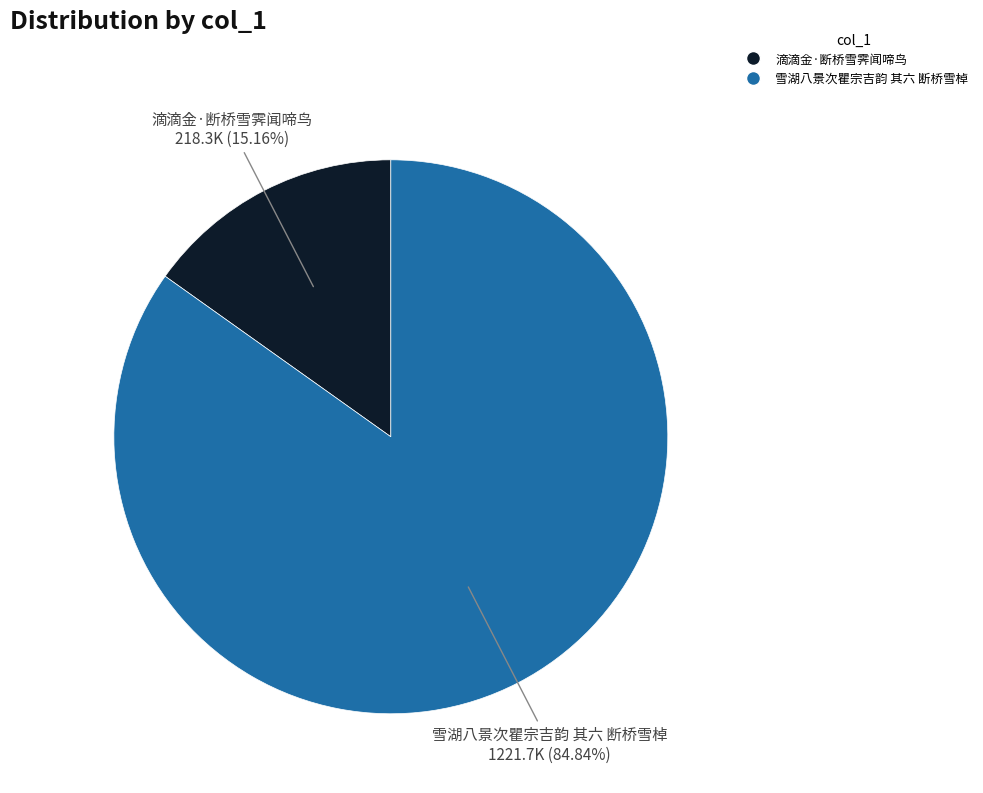

Between 雪湖八景次瞿宗吉韵 其六 断桥雪棹 and 滴滴金·断桥雪霁闻啼鸟, which is larger?

雪湖八景次瞿宗吉韵 其六 断桥雪棹